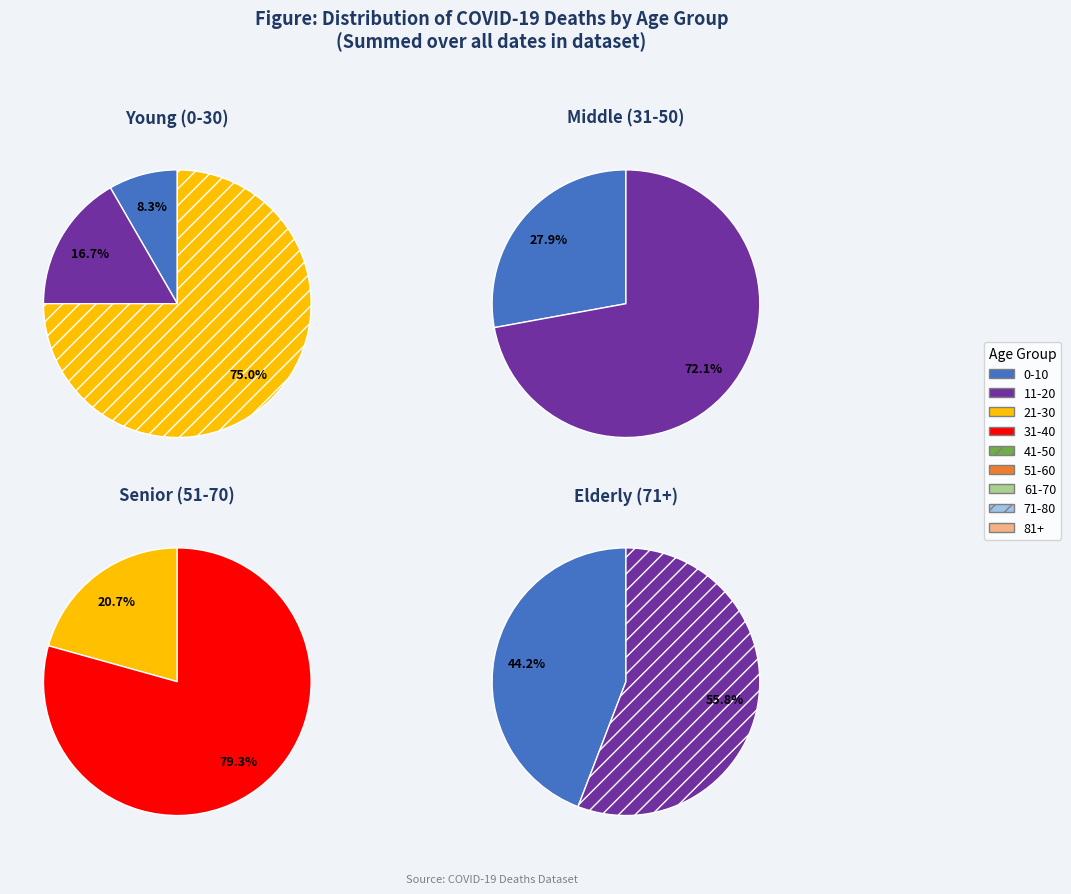

How many segments does this pie chart have?

9